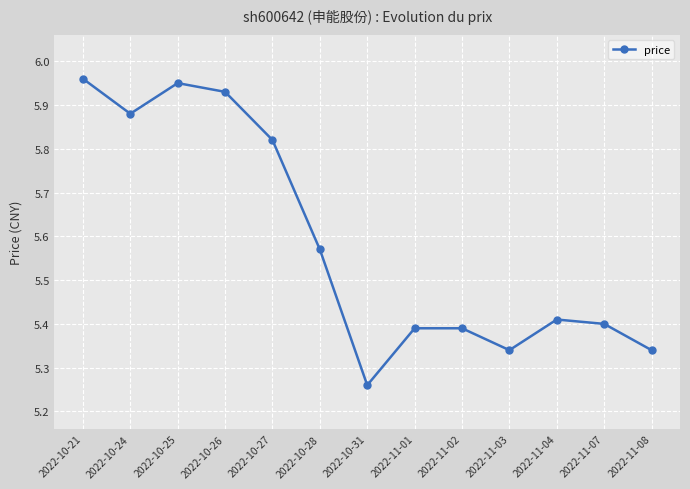

Which label corresponds to the smallest value in the chart?

2022-10-31